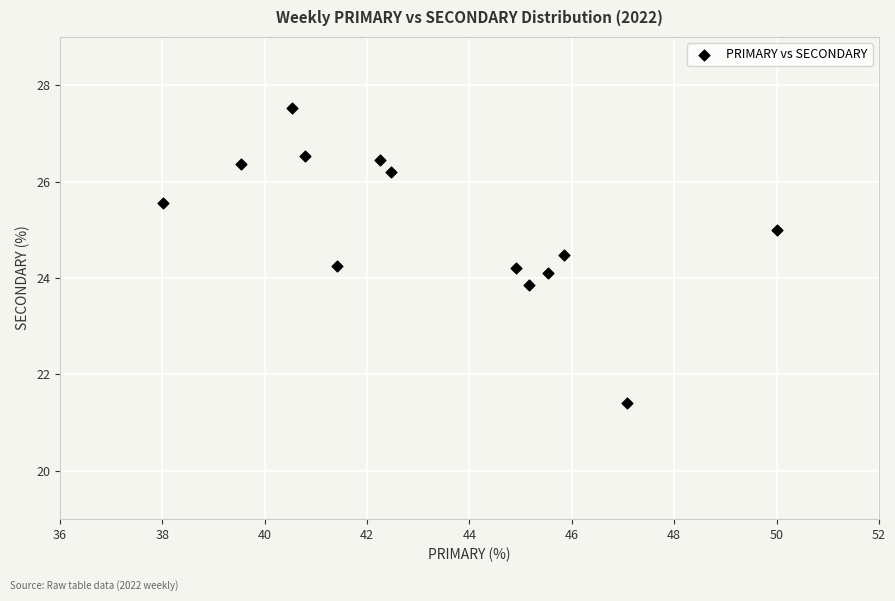

What is the range of Y values (max minus min)?

6.1